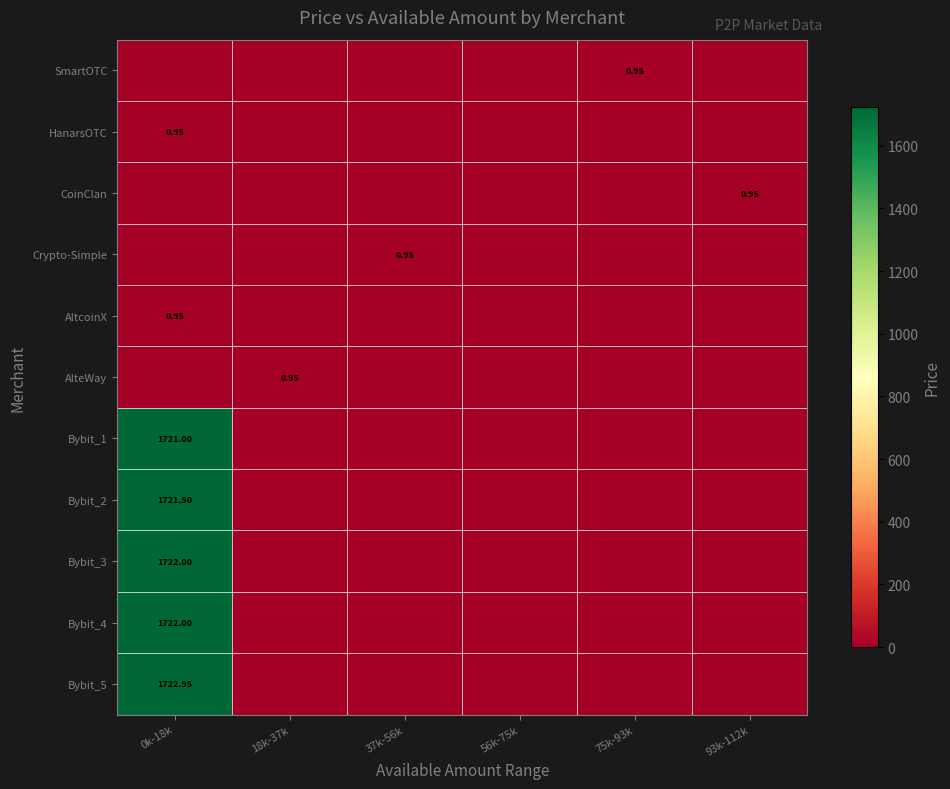

True or false: Bybit_2 has a value of 822.2 at 75k-93k.

False